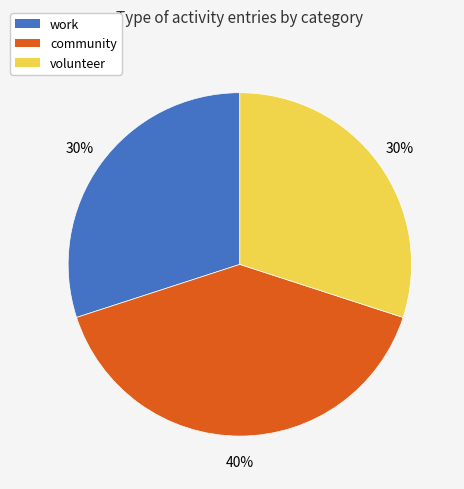

Do work and volunteer together represent more than half of the pie?

Yes